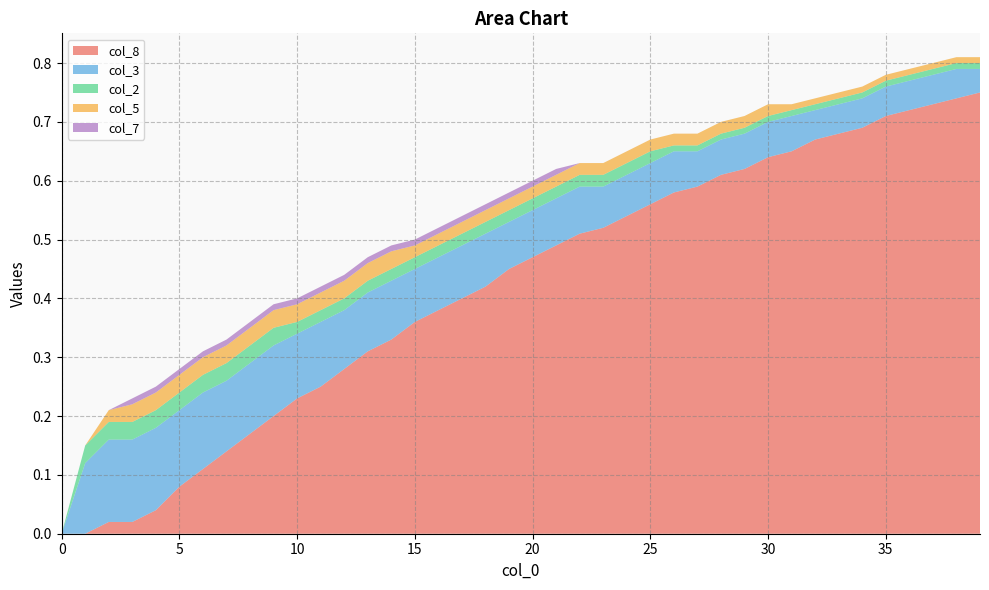

Reading left to right, what are all the values shown in this chart?

col_8: 0.0	0.0	0.0	0.0	0.0	0.1	0.1	0.1	0.2	0.2	0.2	0.2	0.3	0.3	0.3	0.4	0.4	0.4	0.4	0.5	0.5	0.5	0.5	0.5	0.5	0.6	0.6	0.6	0.6	0.6	0.6	0.7	0.7	0.7	0.7	0.7	0.7	0.7	0.7	0.8
col_3: 0.0	0.1	0.1	0.1	0.1	0.1	0.1	0.1	0.1	0.1	0.1	0.1	0.1	0.1	0.1	0.1	0.1	0.1	0.1	0.1	0.1	0.1	0.1	0.1	0.1	0.1	0.1	0.1	0.1	0.1	0.1	0.1	0.1	0.1	0.1	0.1	0.1	0.1	0.1	0.0
col_2: 0.0	0.0	0.0	0.0	0.0	0.0	0.0	0.0	0.0	0.0	0.0	0.0	0.0	0.0	0.0	0.0	0.0	0.0	0.0	0.0	0.0	0.0	0.0	0.0	0.0	0.0	0.0	0.0	0.0	0.0	0.0	0.0	0.0	0.0	0.0	0.0	0.0	0.0	0.0	0.0
col_5: 0.0	0.0	0.0	0.0	0.0	0.0	0.0	0.0	0.0	0.0	0.0	0.0	0.0	0.0	0.0	0.0	0.0	0.0	0.0	0.0	0.0	0.0	0.0	0.0	0.0	0.0	0.0	0.0	0.0	0.0	0.0	0.0	0.0	0.0	0.0	0.0	0.0	0.0	0.0	0.0
col_7: 0.0	0.0	0.0	0.0	0.0	0.0	0.0	0.0	0.0	0.0	0.0	0.0	0.0	0.0	0.0	0.0	0.0	0.0	0.0	0.0	0.0	0.0	0.0	0.0	0.0	0.0	0.0	0.0	0.0	0.0	0.0	0.0	0.0	0.0	0.0	0.0	0.0	0.0	0.0	0.0